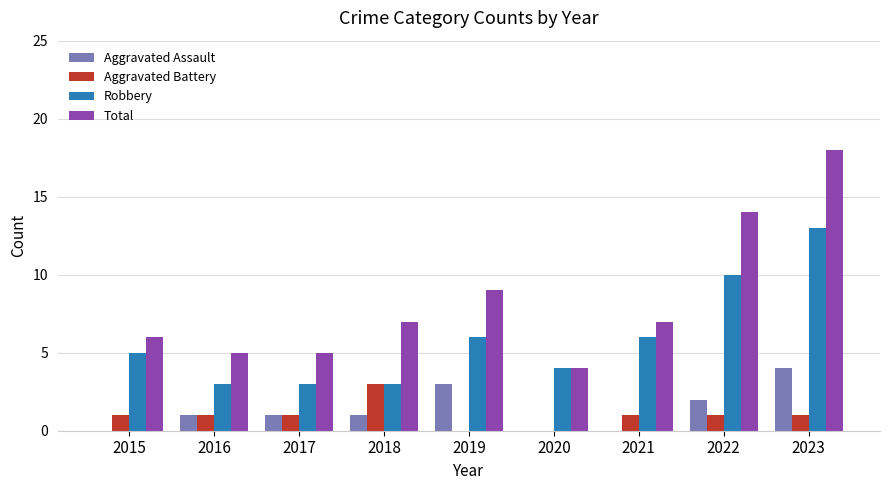

What is the total value across all series at 2016?

10